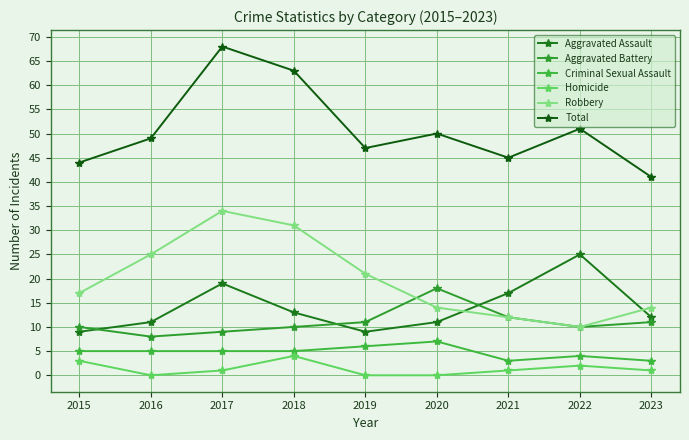

Count the Aggravated Battery values in the range 10 to 11.

5